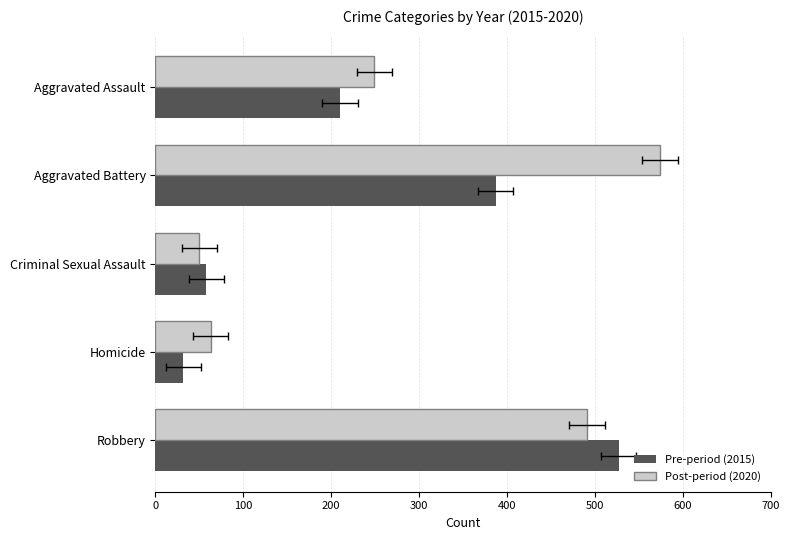

How many categories are shown in the chart?

5